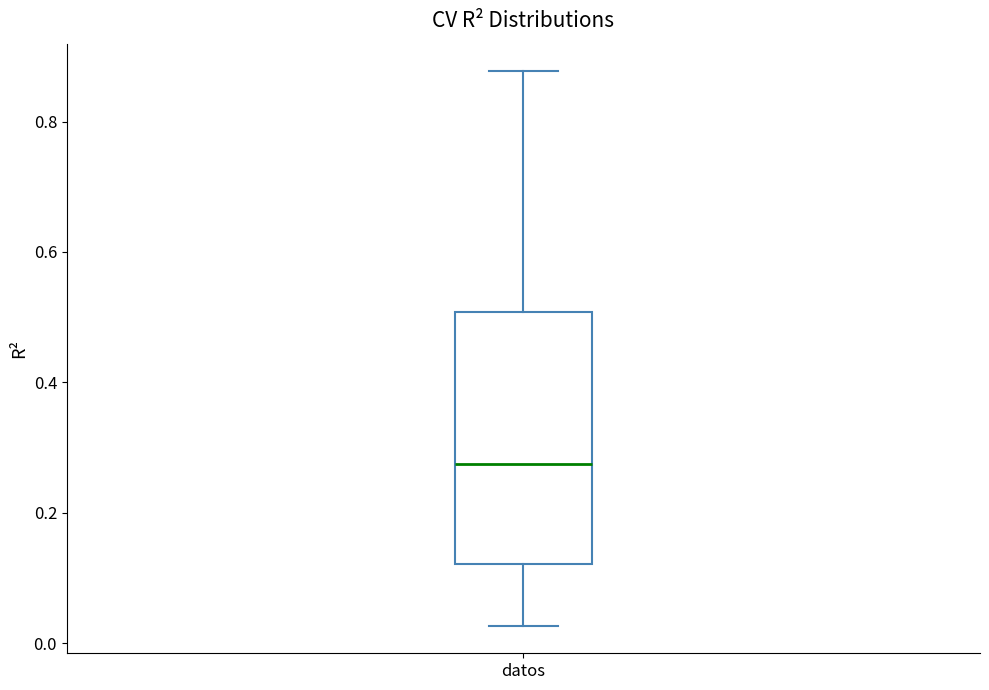

Read this box plot against the y-axis: the position of the median line, the range covered by the box, and the ends of both whiskers. The values are not printed on the chart, so give them approximately, as read against the axis.

median 0.28, box 0.12 to 0.50, whiskers 0.02 to 0.88